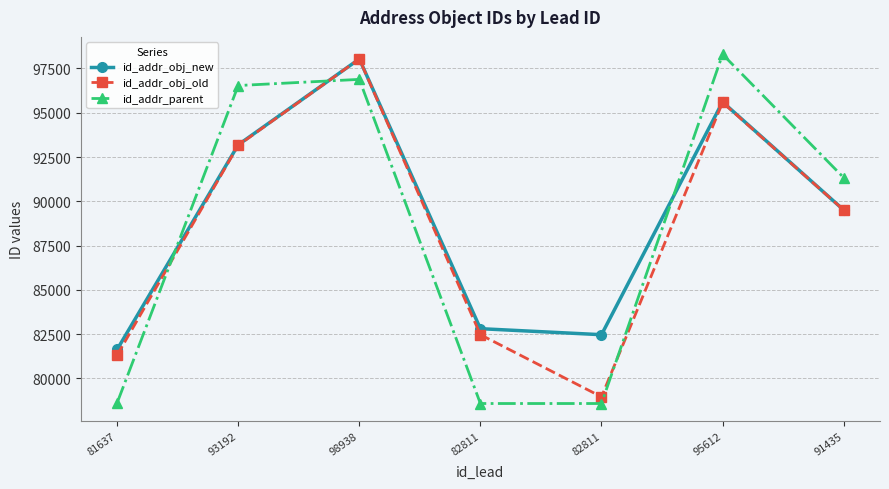

True or false: id_addr_obj_old has more than 2 points higher than both neighbors.

False